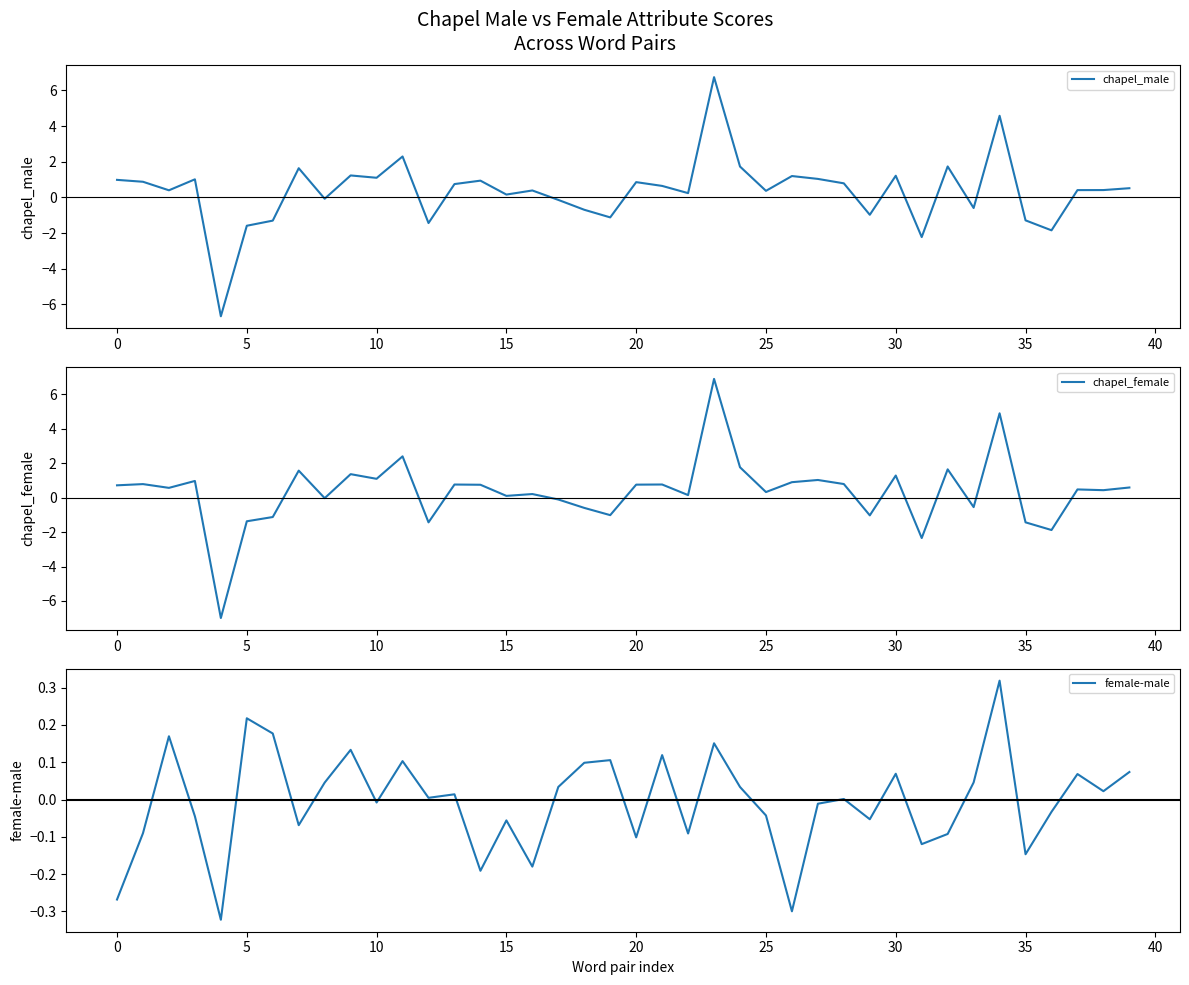

Which category has the highest value in the chapel_female series?

23